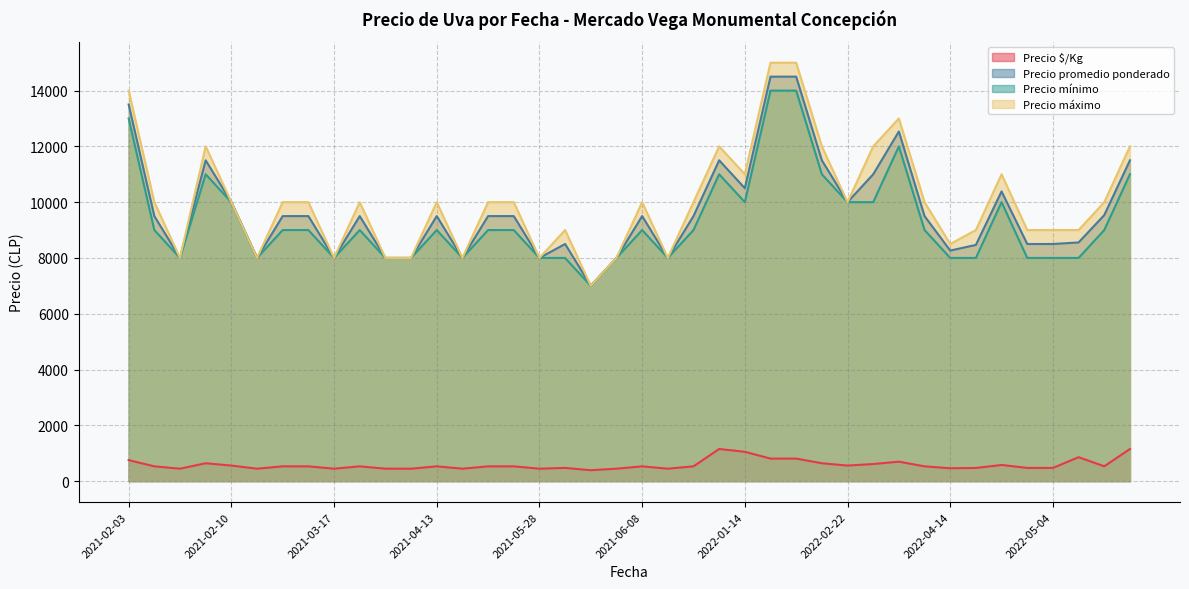

What are all the series names shown in the legend?

Precio $/Kg, Precio promedio ponderado, Precio mínimo, Precio máximo